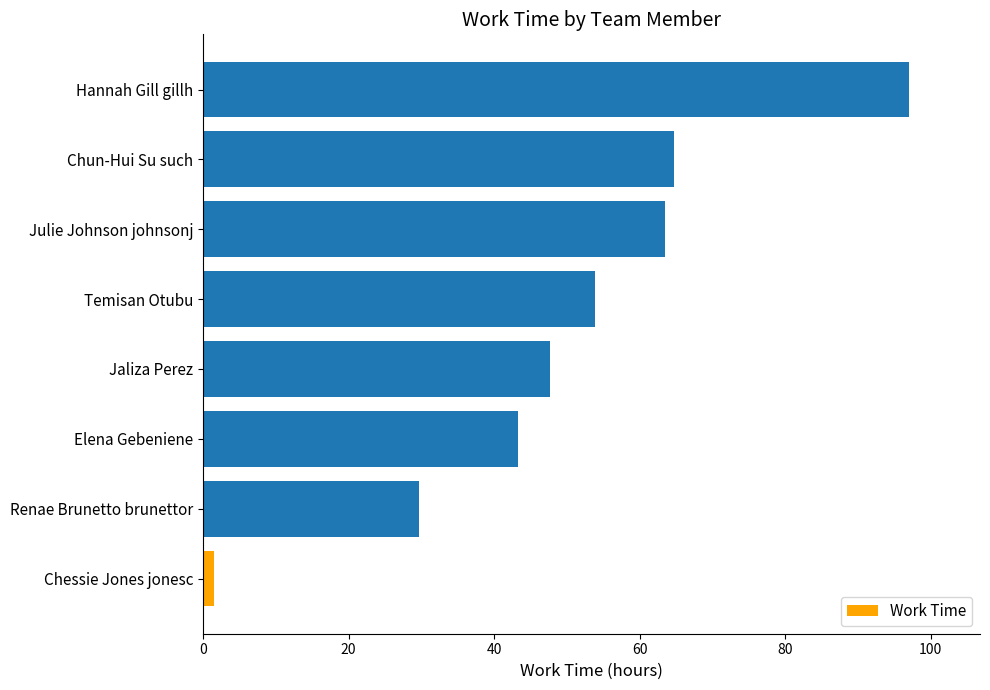

What is the average value?

50.2